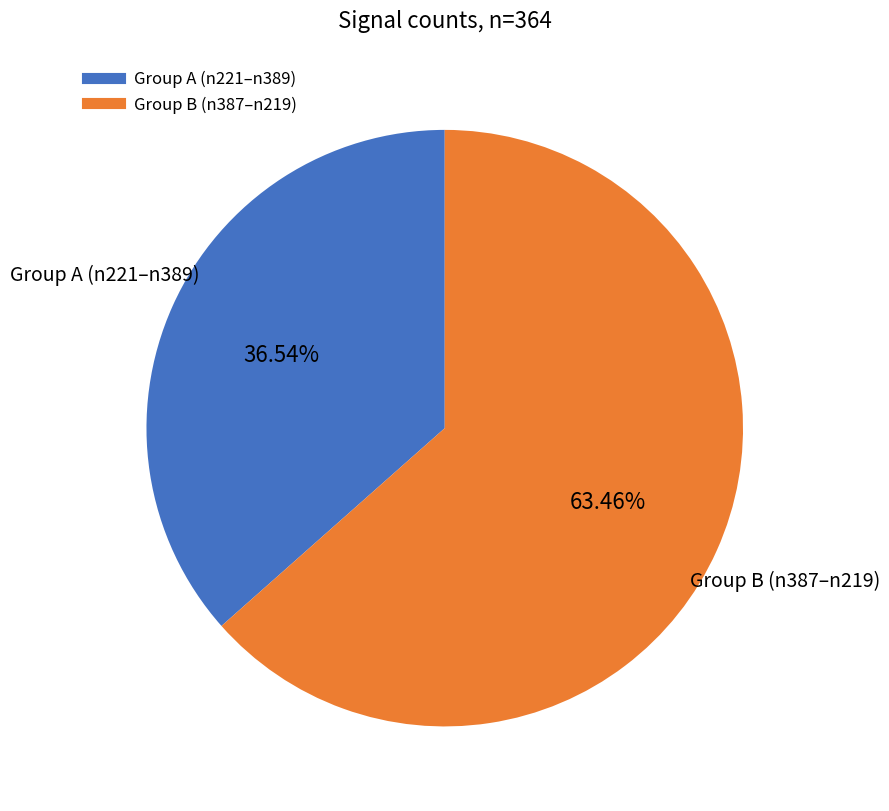

What is the largest slice in the pie chart?

n219